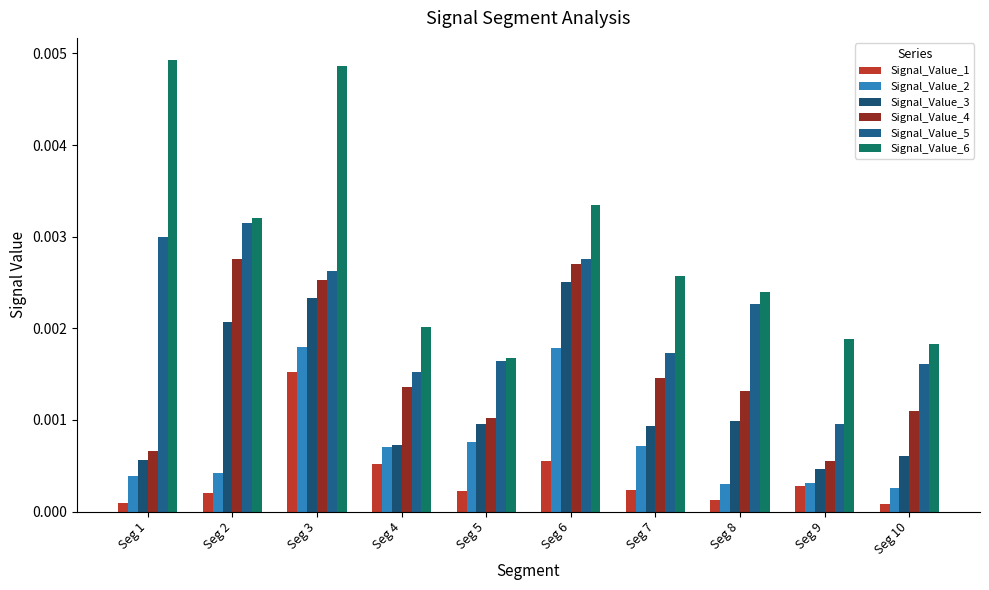

How many distinct data groups are displayed?

6